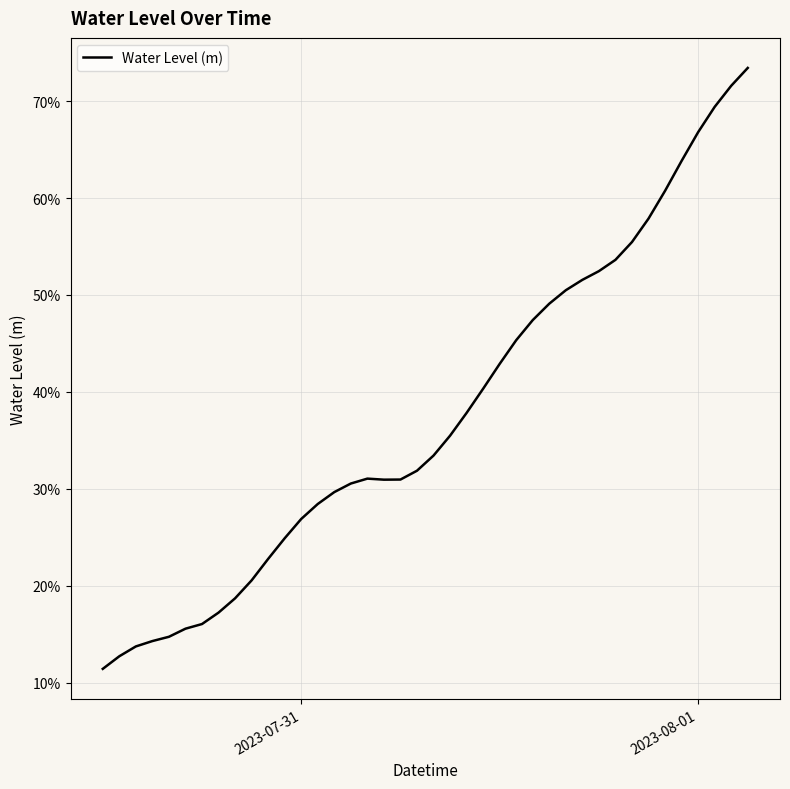

Reading left to right, list all the values displayed in this chart.

0.1	0.1	0.1	0.1	0.1	0.2	0.2	0.2	0.2	0.2	0.2	0.2	0.3	0.3	0.3	0.3	0.3	0.3	0.3	0.3	0.3	0.4	0.4	0.4	0.4	0.5	0.5	0.5	0.5	0.5	0.5	0.5	0.6	0.6	0.6	0.6	0.7	0.7	0.7	0.7